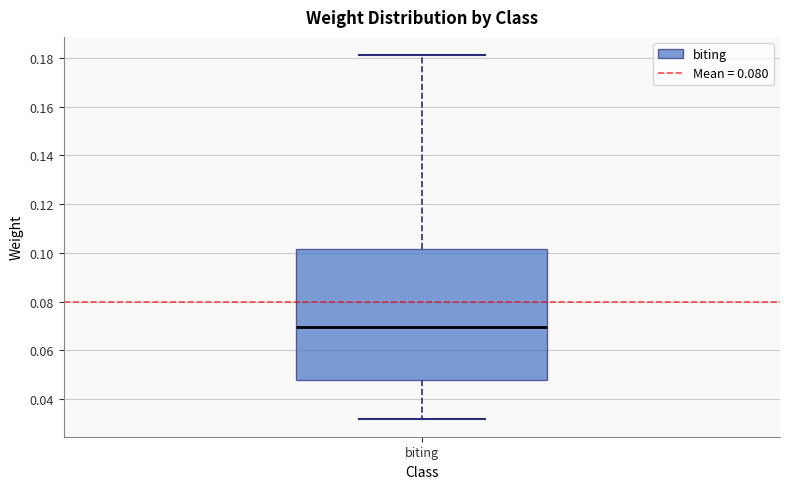

Read this box plot against the y-axis: the position of the median line, the range covered by the box, and the ends of both whiskers. The values are not printed on the chart, so give them approximately, as read against the axis.

median 0.070, box 0.048 to 0.102, whiskers 0.032 to 0.182